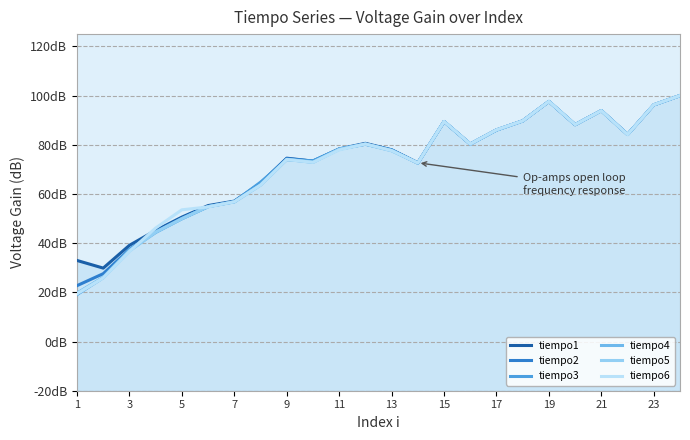

How many data points in tiempo2 are above 78?

12